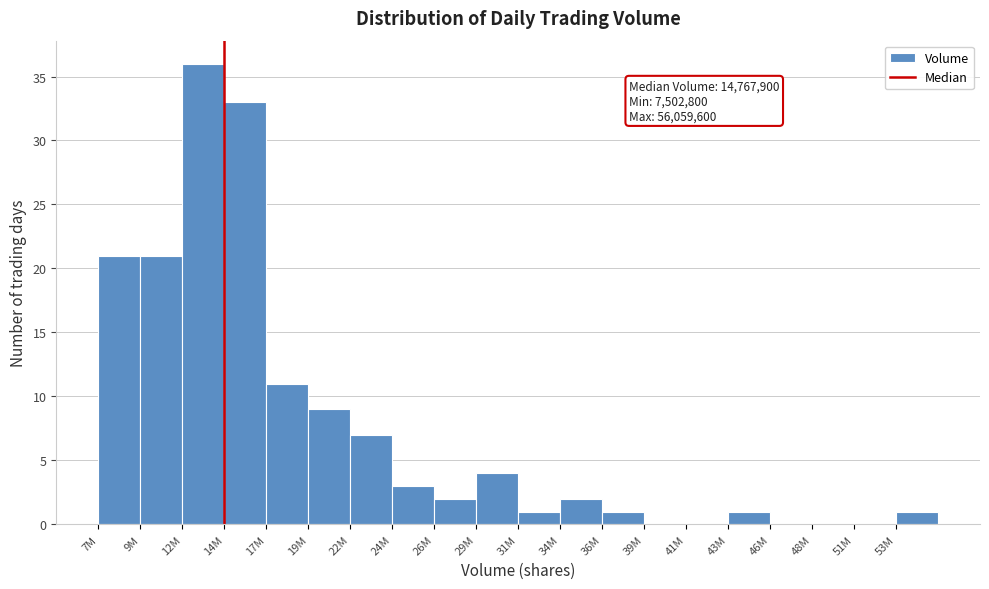

Reading left to right, what are all the values shown in this chart?

7M=21	9M=21	12M=36	14M=33	17M=11	19M=9	22M=7	24M=3	26M=2	29M=4	31M=1	34M=2	36M=1	39M=0	41M=0	43M=1	46M=0	48M=0	51M=0	53M=1